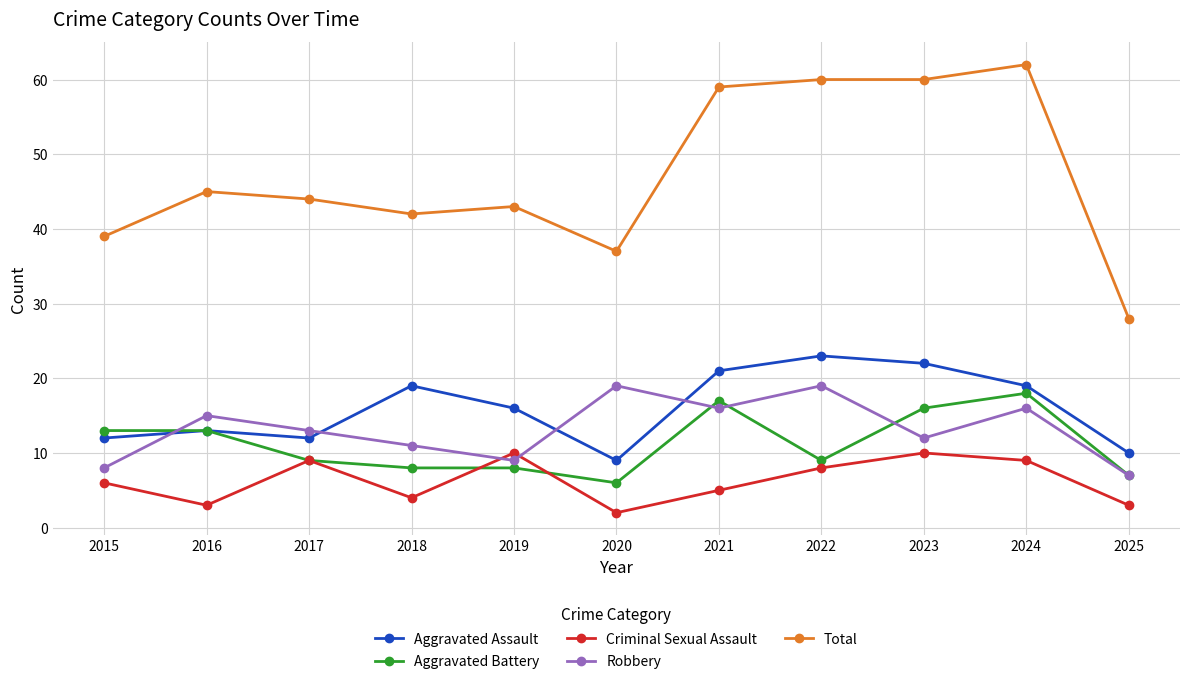

Rank the series by their maximum value, from highest to lowest.

Total, Aggravated Assault, Robbery, Aggravated Battery, Criminal Sexual Assault